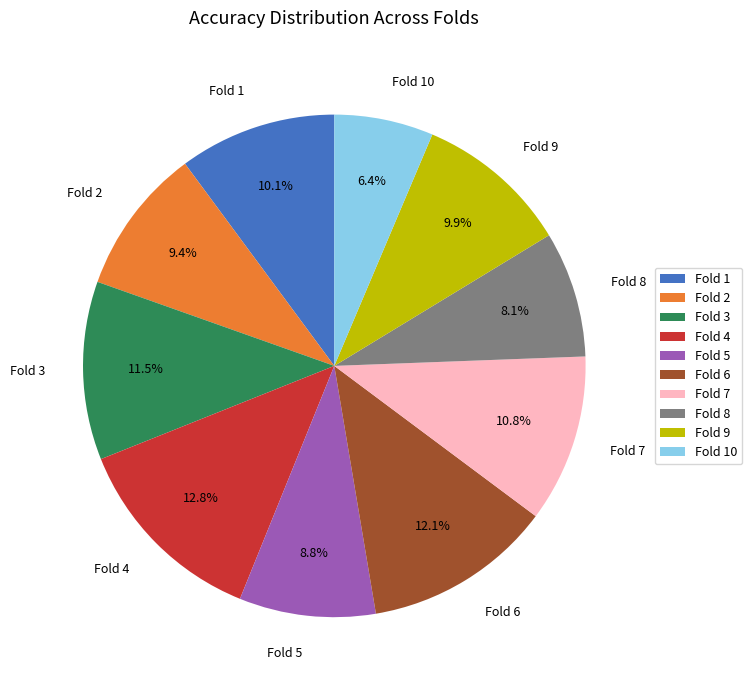

Is Fold 4 the majority of the pie?

No